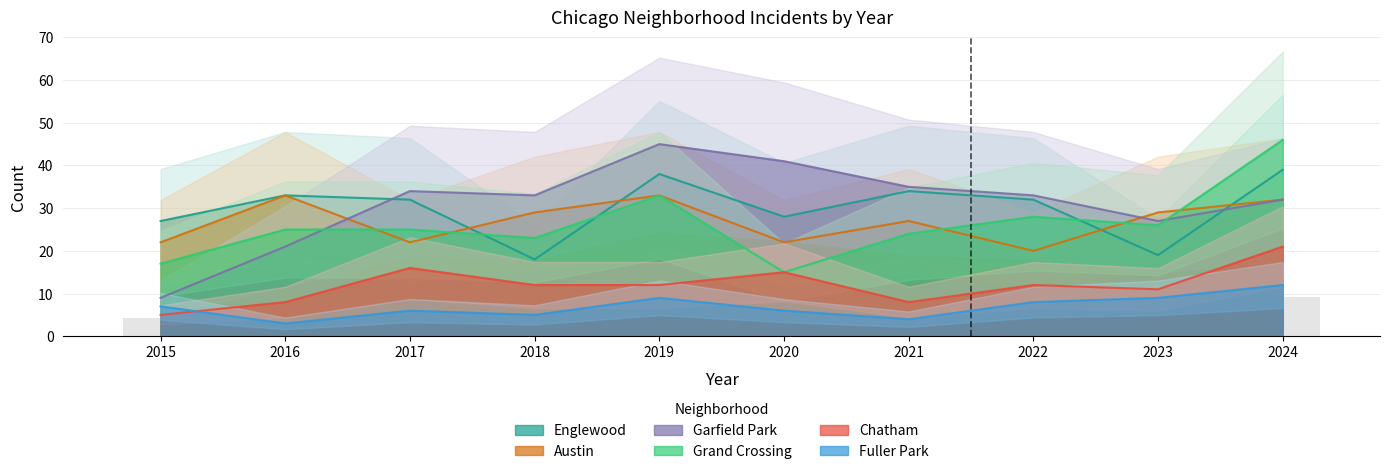

How many bars are there in total?

60